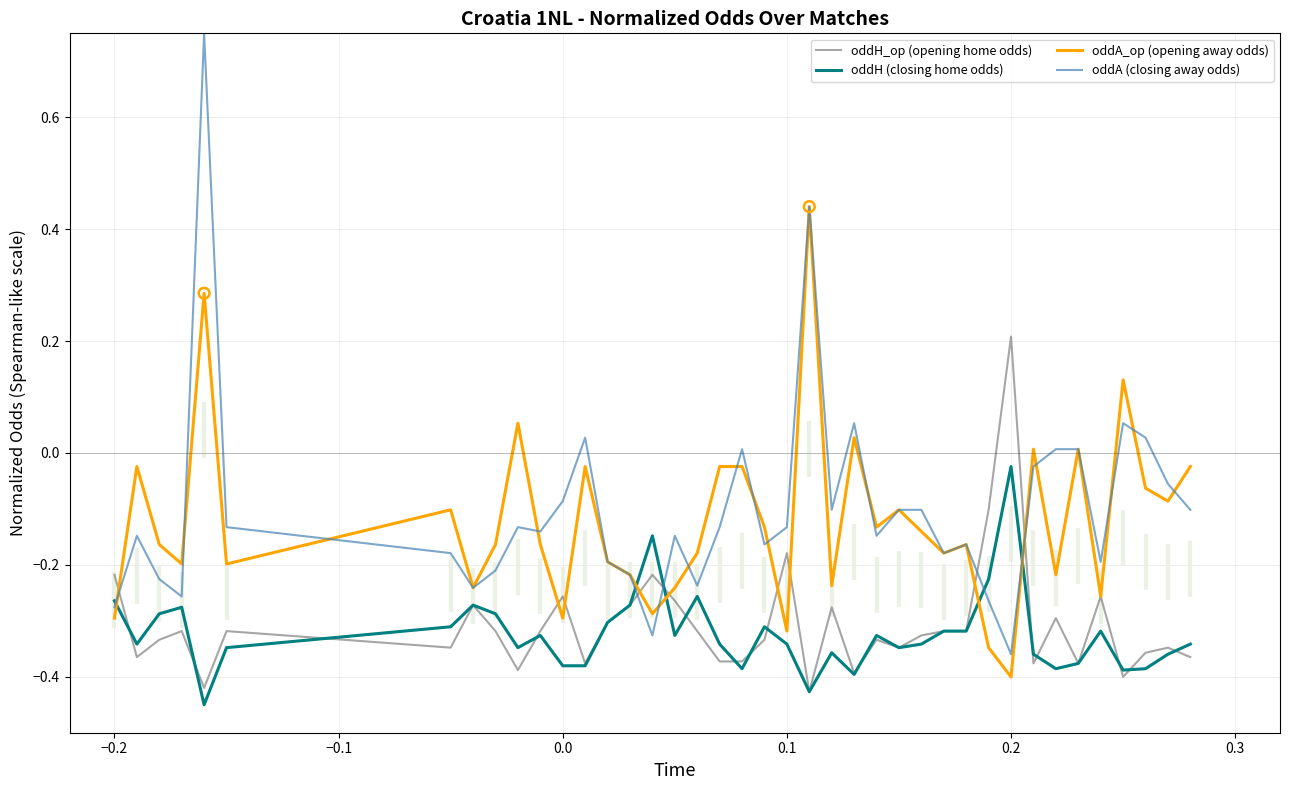

True or false: oddA_op (opening away odds) has a value of -0.1 at 0.1.

False